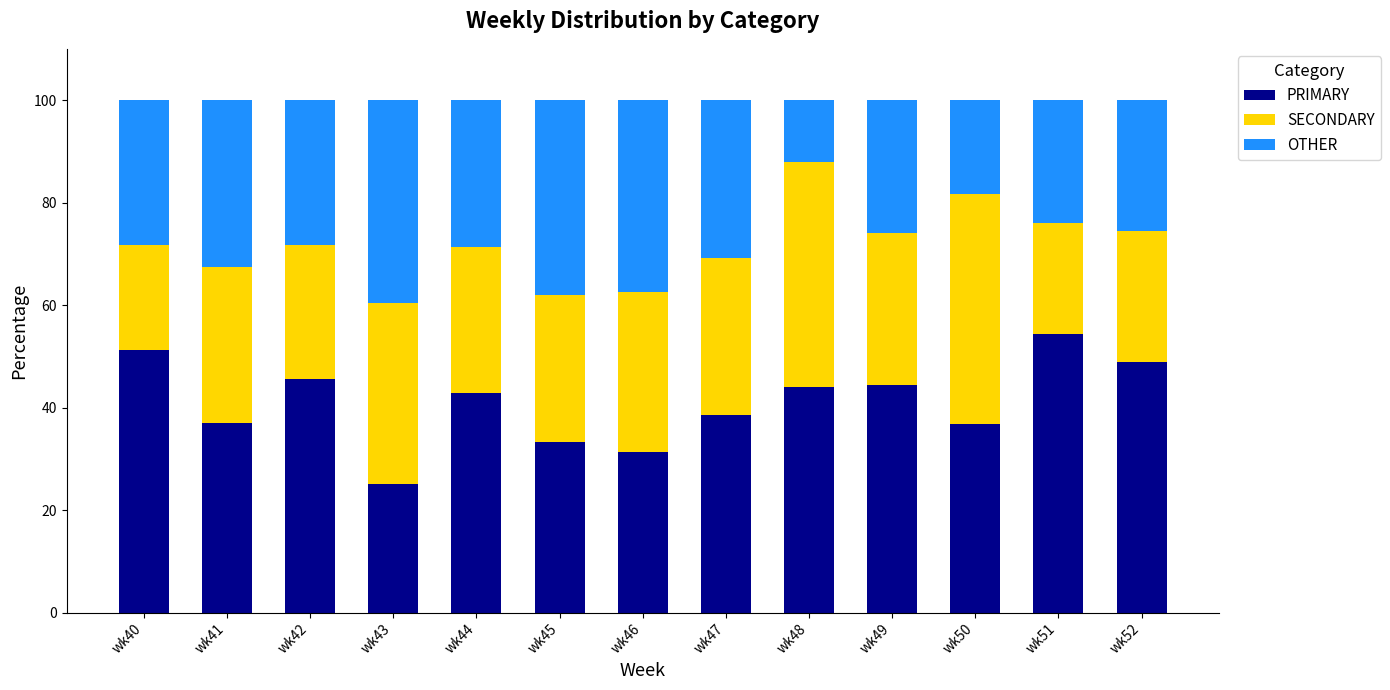

Are the bars horizontal?

No